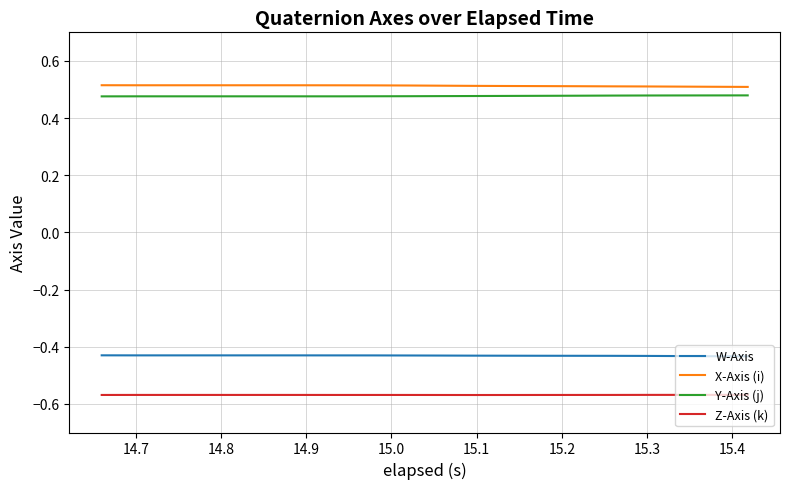

True or false: Z-Axis (k) and Y-Axis (j) cross at least once.

False